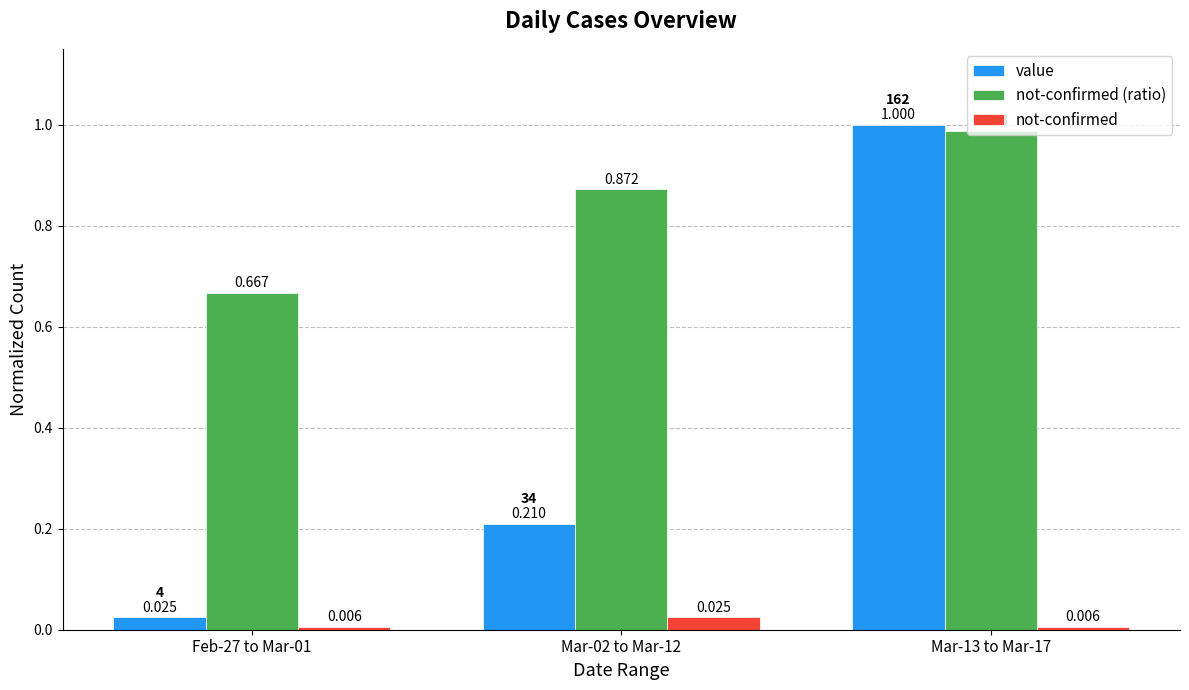

List the series in order of their peak value, lowest first.

not-confirmed, not-confirmed (ratio), value